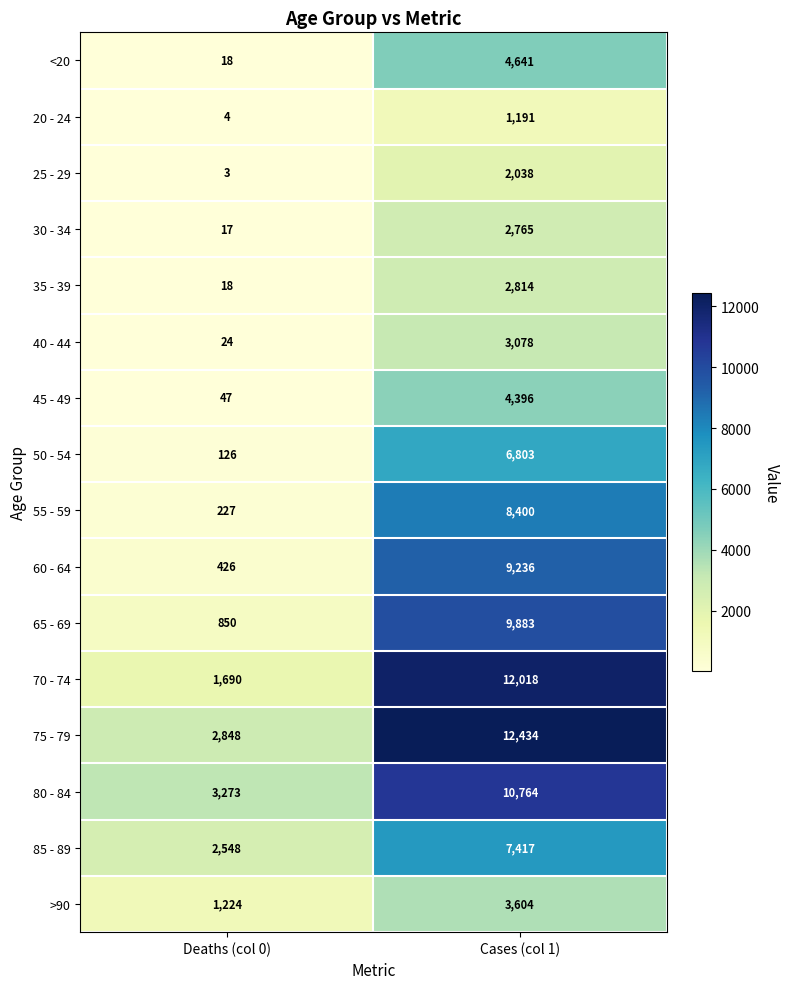

How many data points does each series have?

2